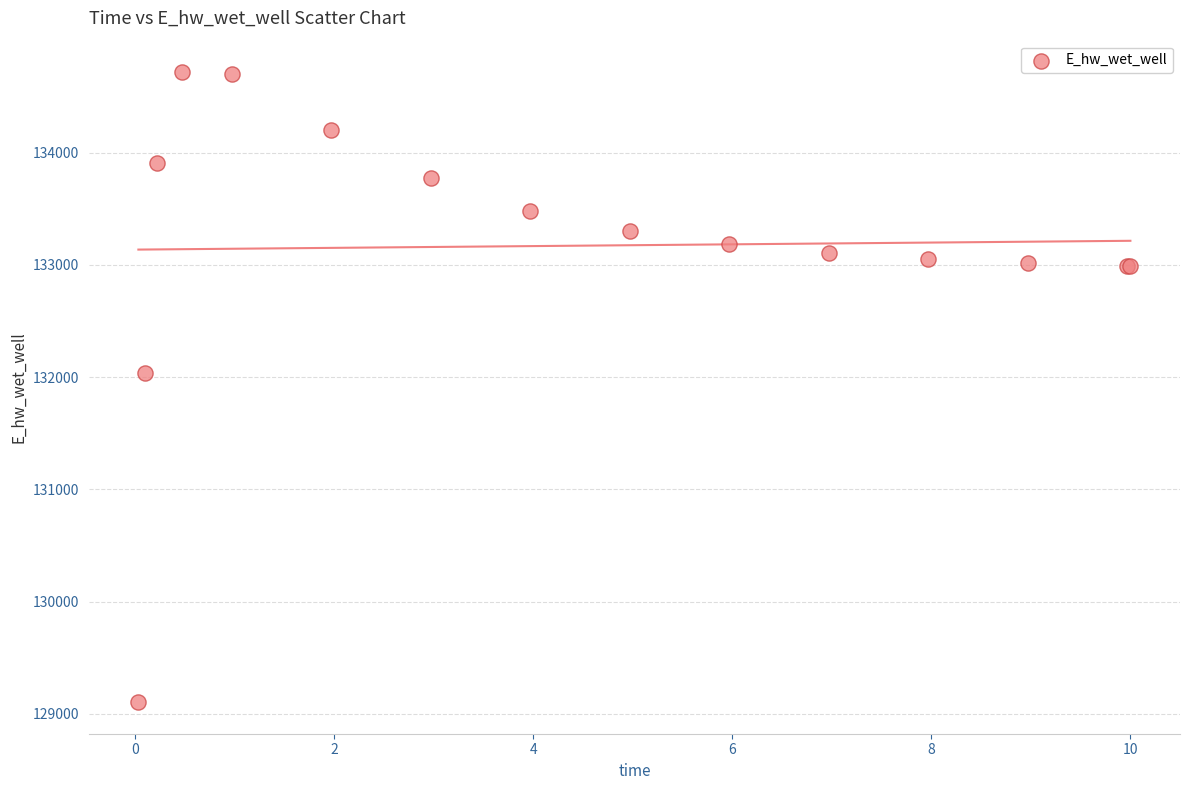

What Y value in the scatter plot is closest to 131910?

132032.7